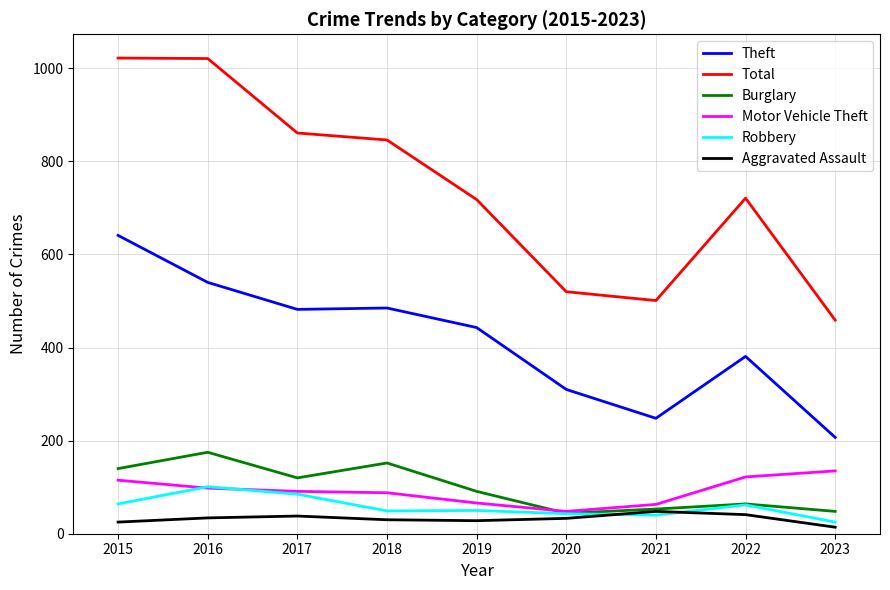

What is the lowest value of the Burglary series?

44